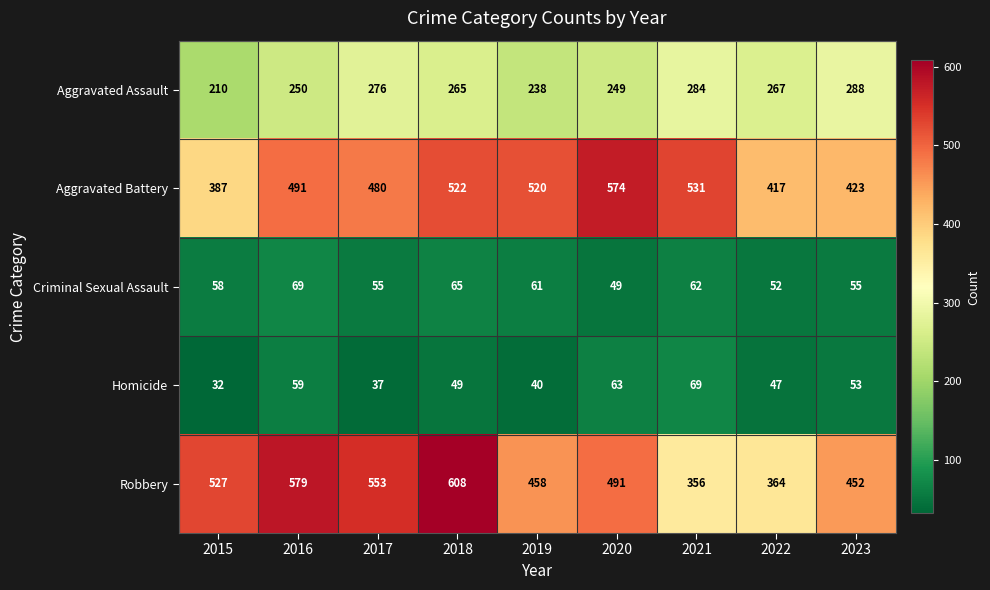

Which category has the lowest value across all series?

2015